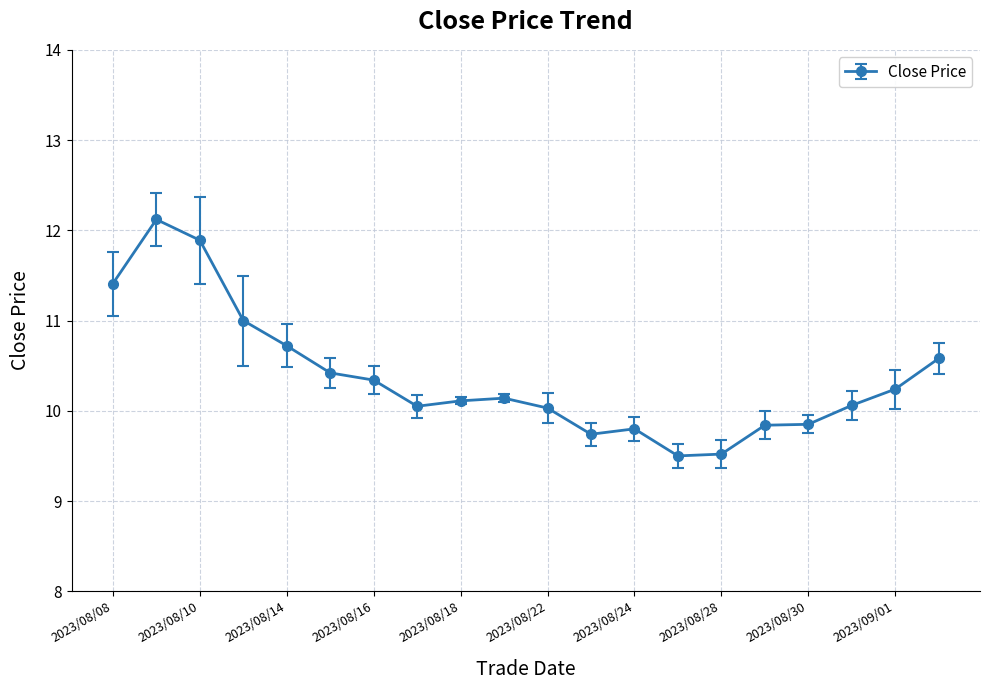

What is the minimum value shown in the chart?

9.5